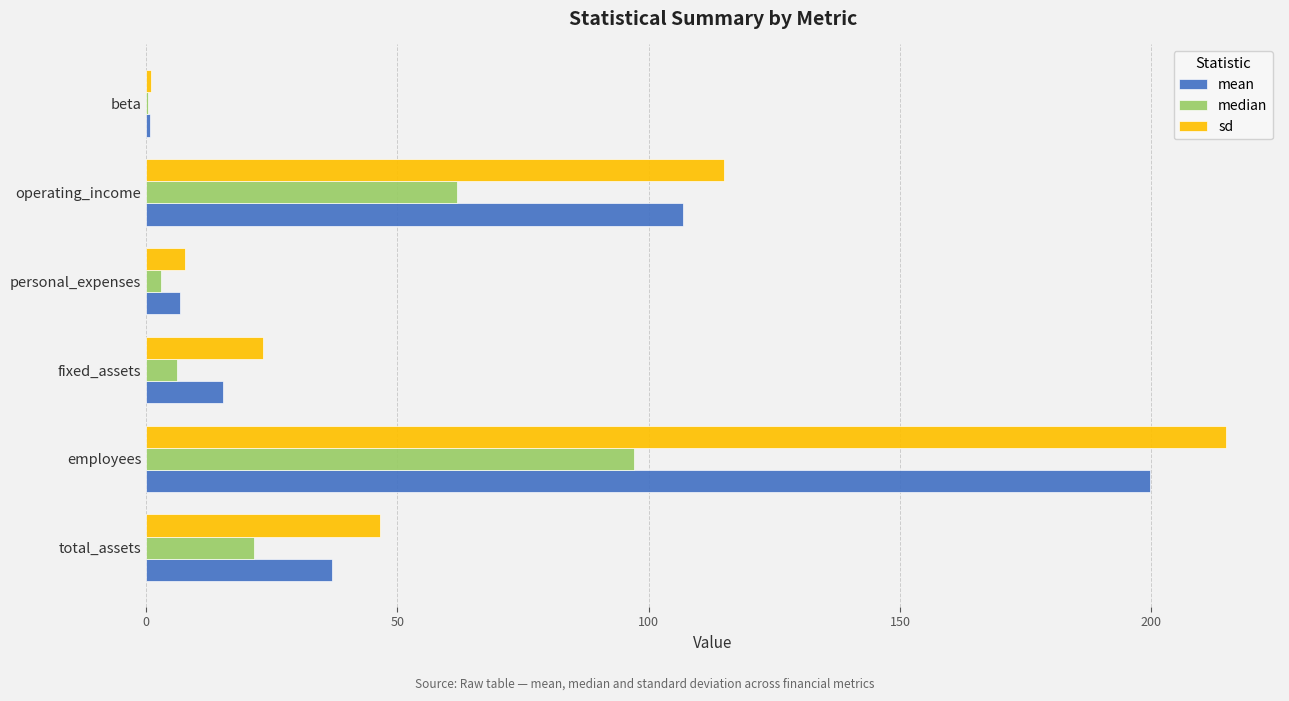

At which category does the chart reach its peak across all series?

employees